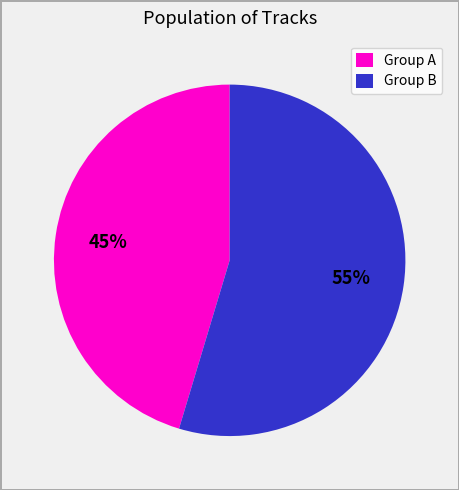

What is the smallest slice in the pie chart?

Group A